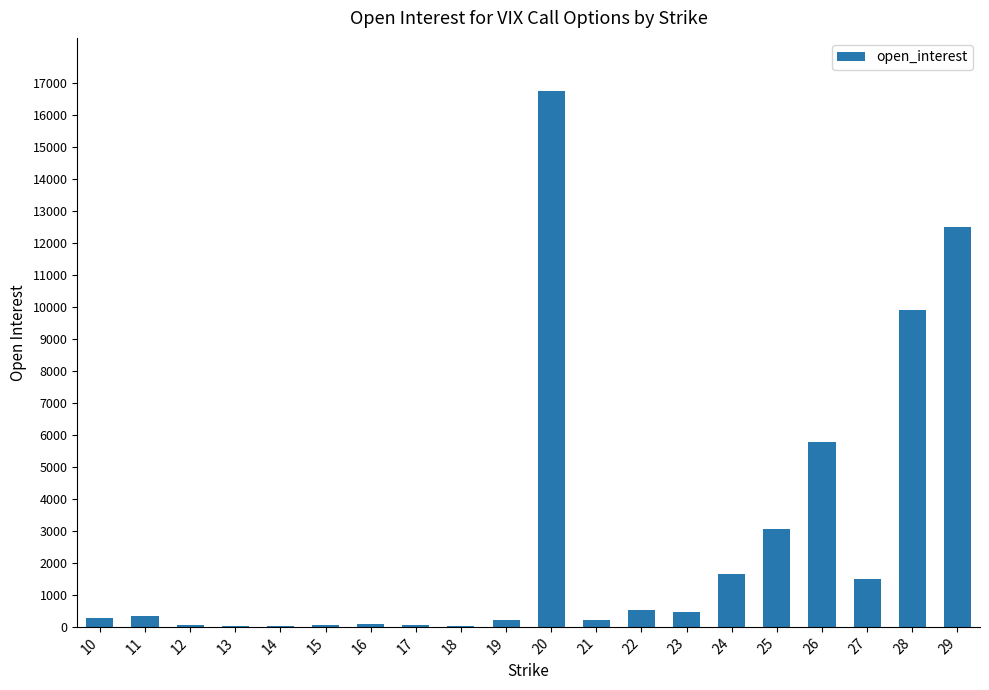

What is the greatest value displayed?

16735